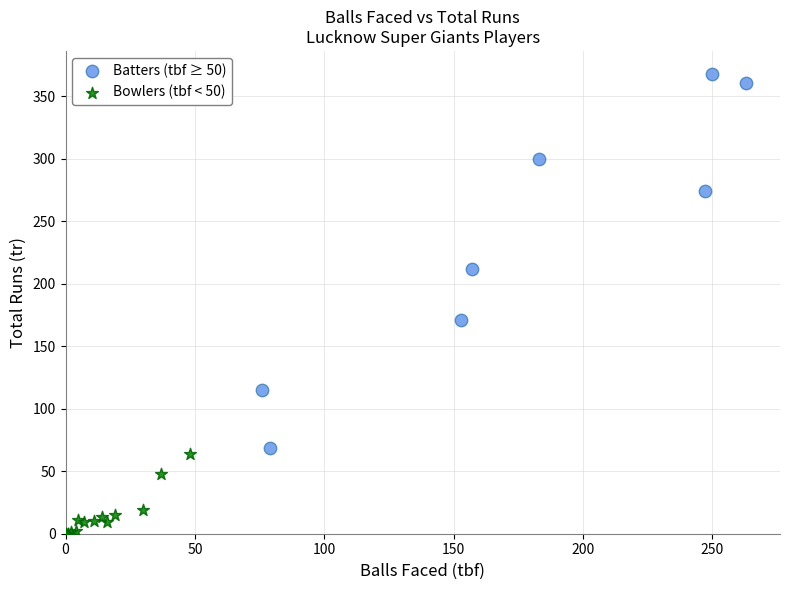

Which series has the widest spread of Y values?

Batters (tbf ≥ 50)